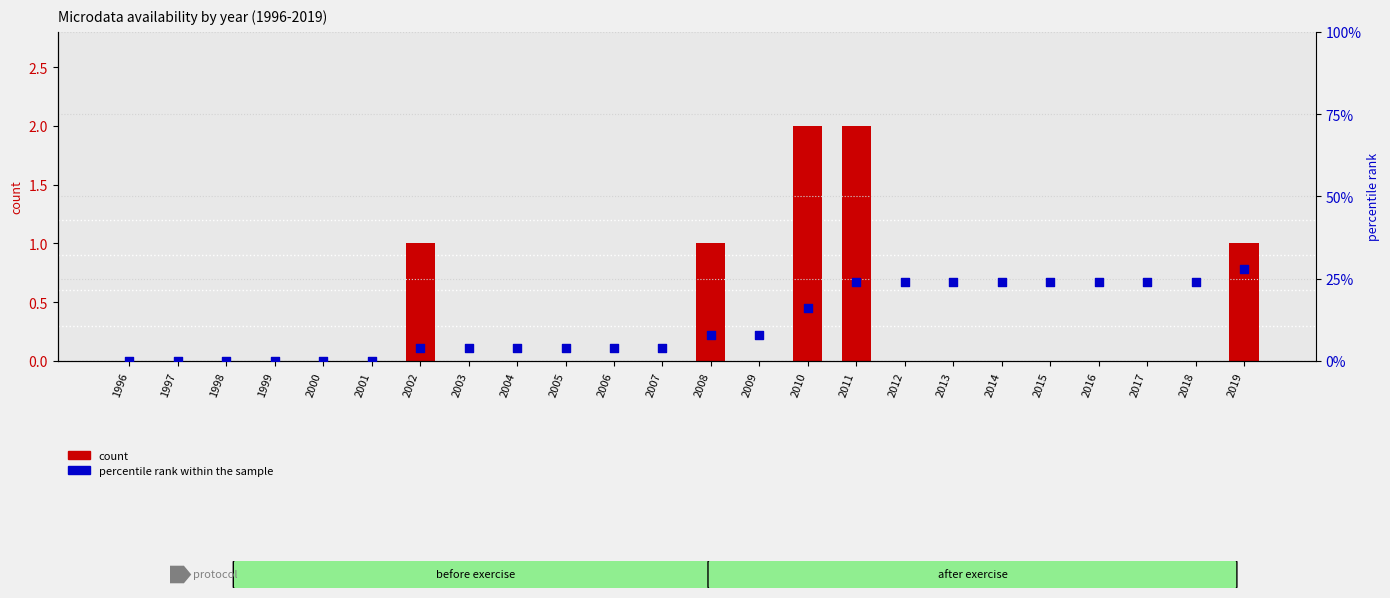

At how many categories does at least one series exceed 3?

18